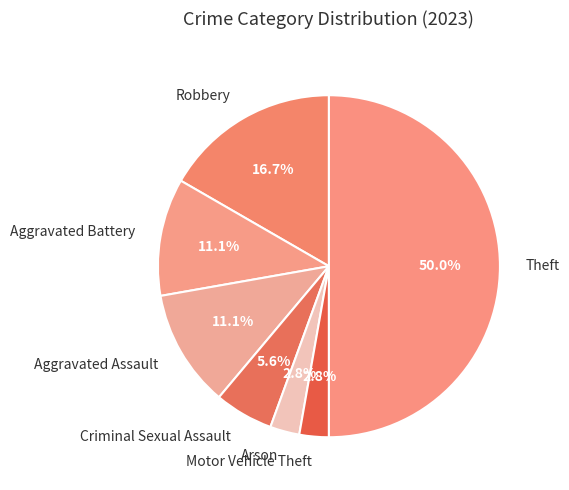

Which slice is the largest?

Theft